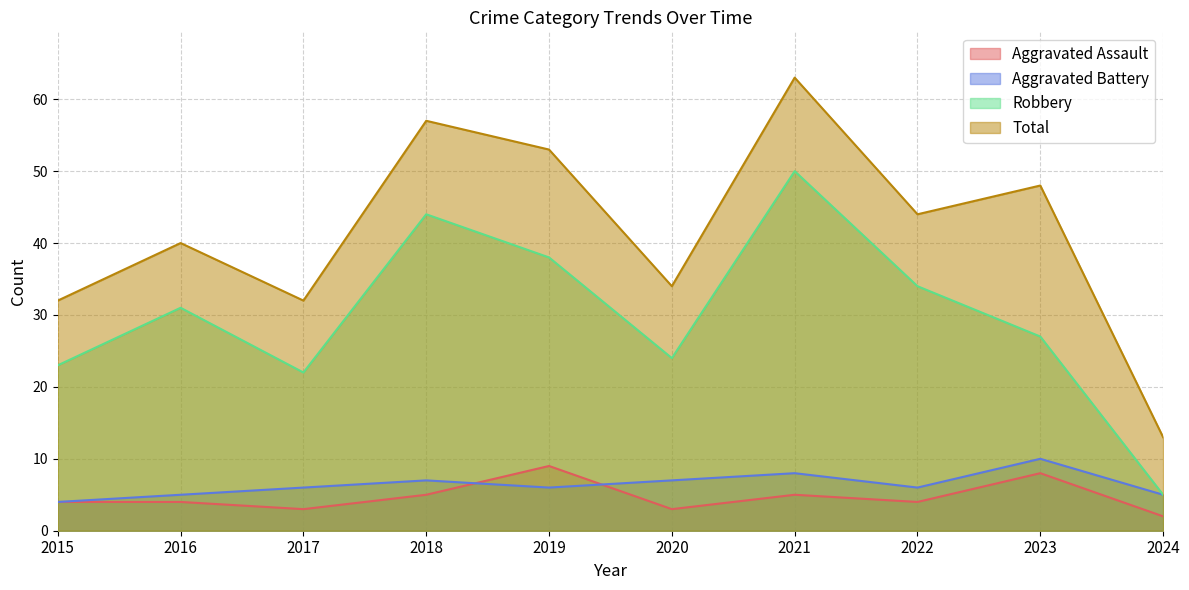

Which series changed the most between 2015 and 2018?

Total